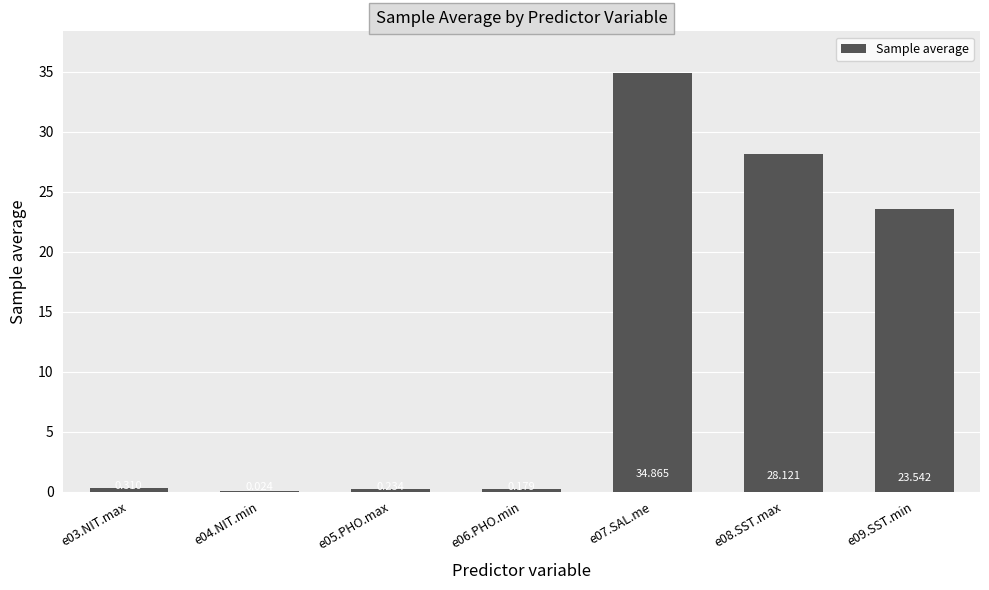

At which category does the chart reach its minimum across all series?

e04.NIT.min